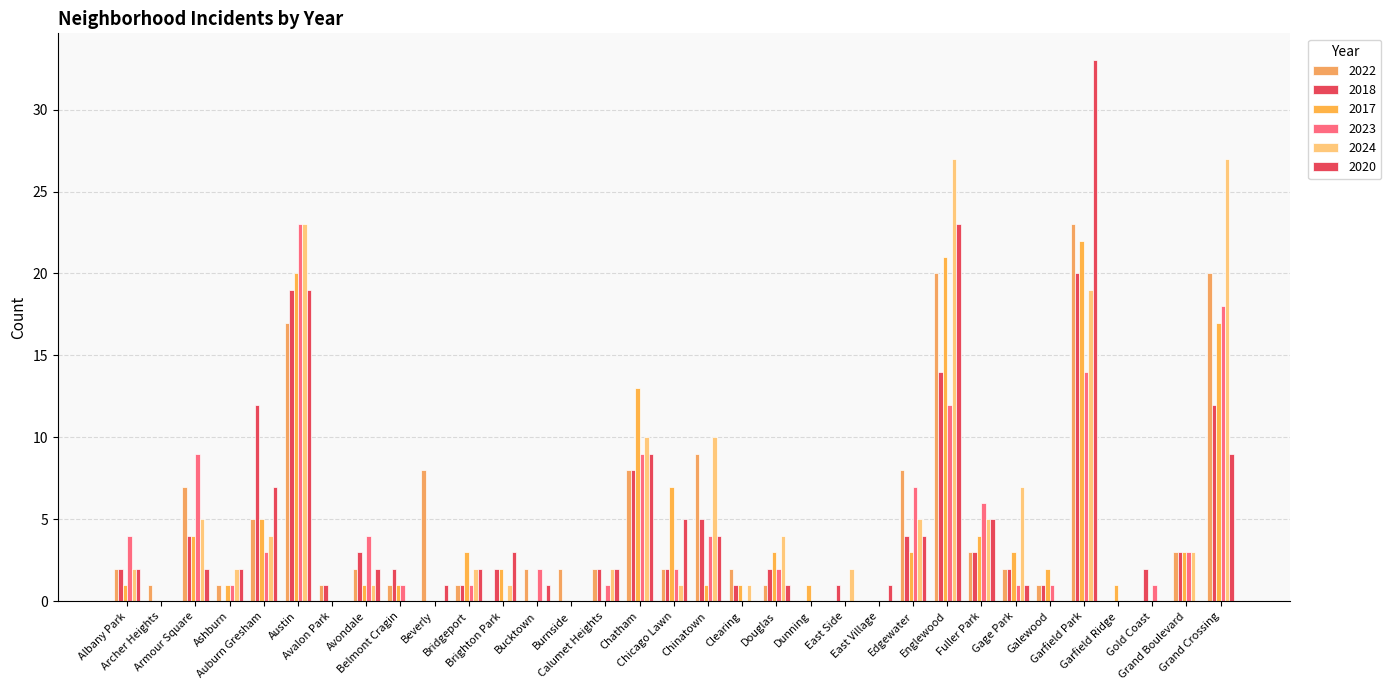

How many groups of bars are there?

33